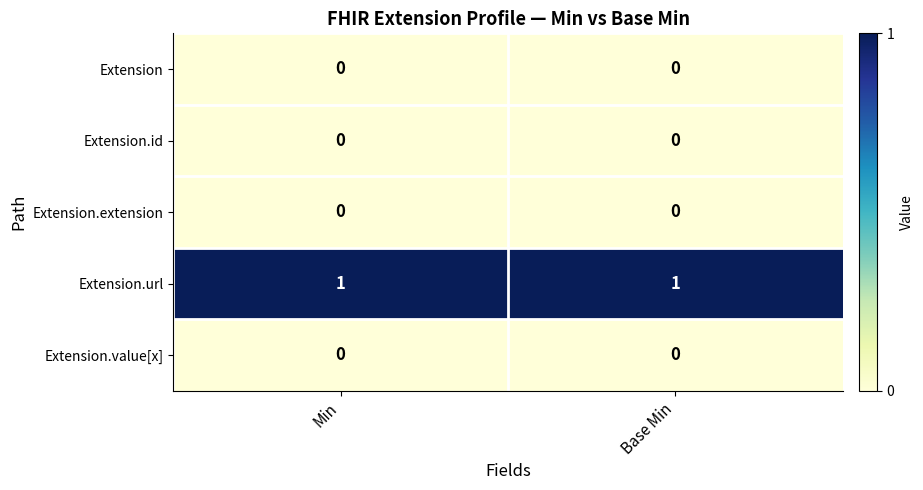

Which series has the largest total across all categories?

Extension.url